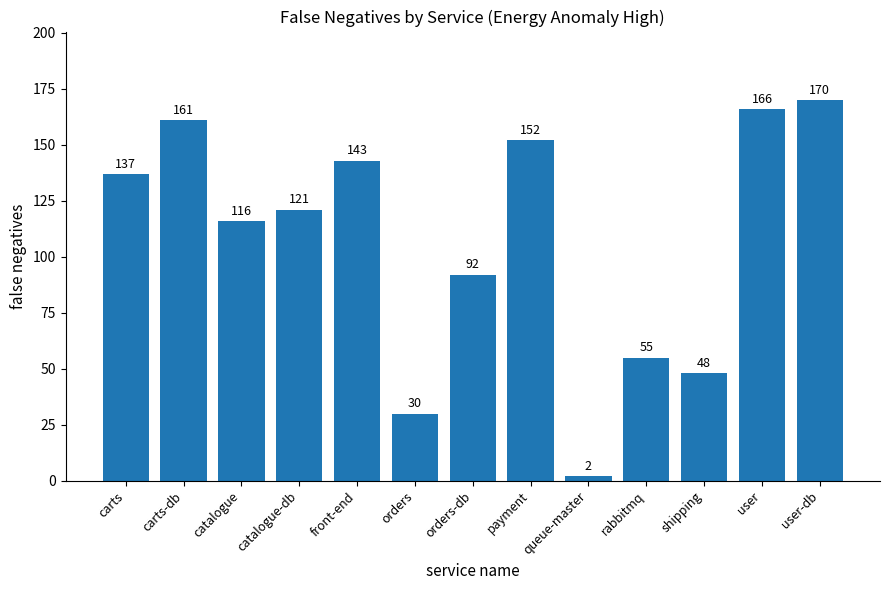

How many series are shown in this chart?

1